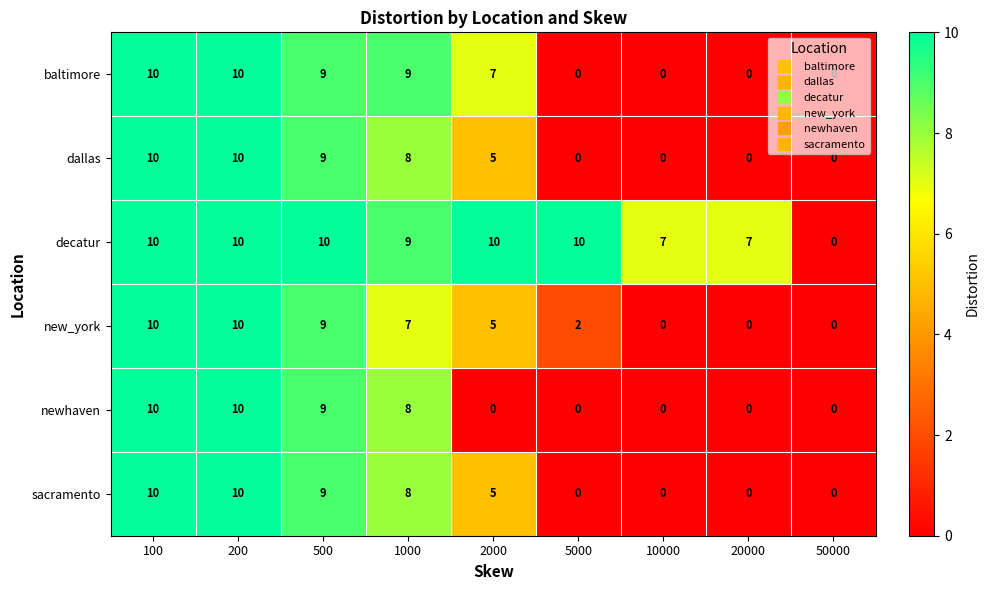

The value of baltimore at 500 is 9. True or false?

True